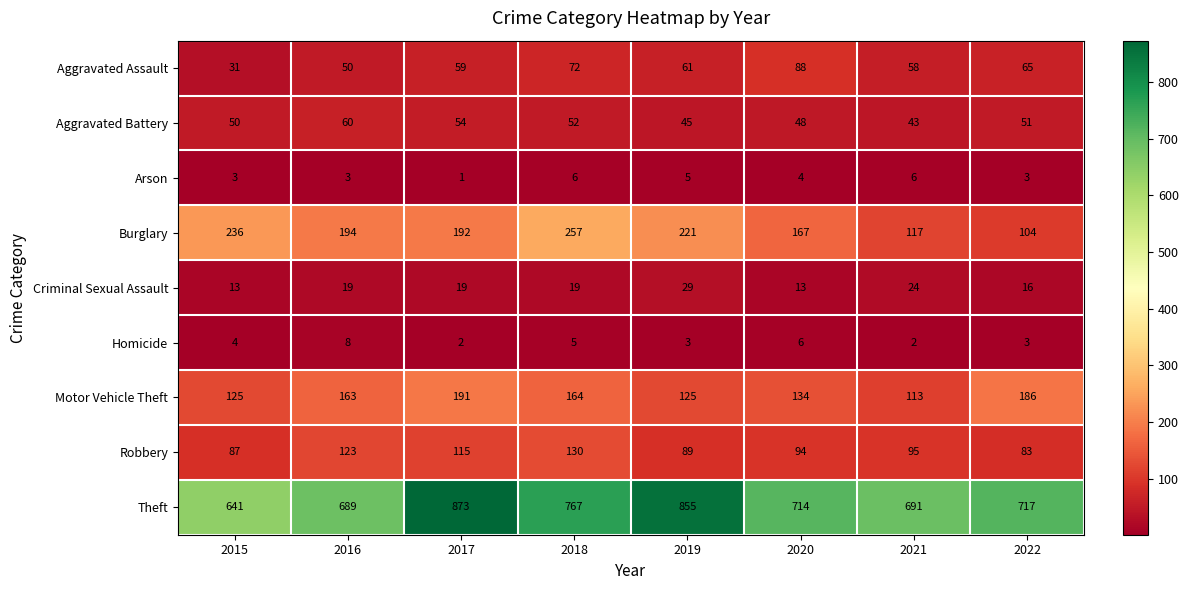

Is it true that Criminal Sexual Assault equals 25 at 2022?

False